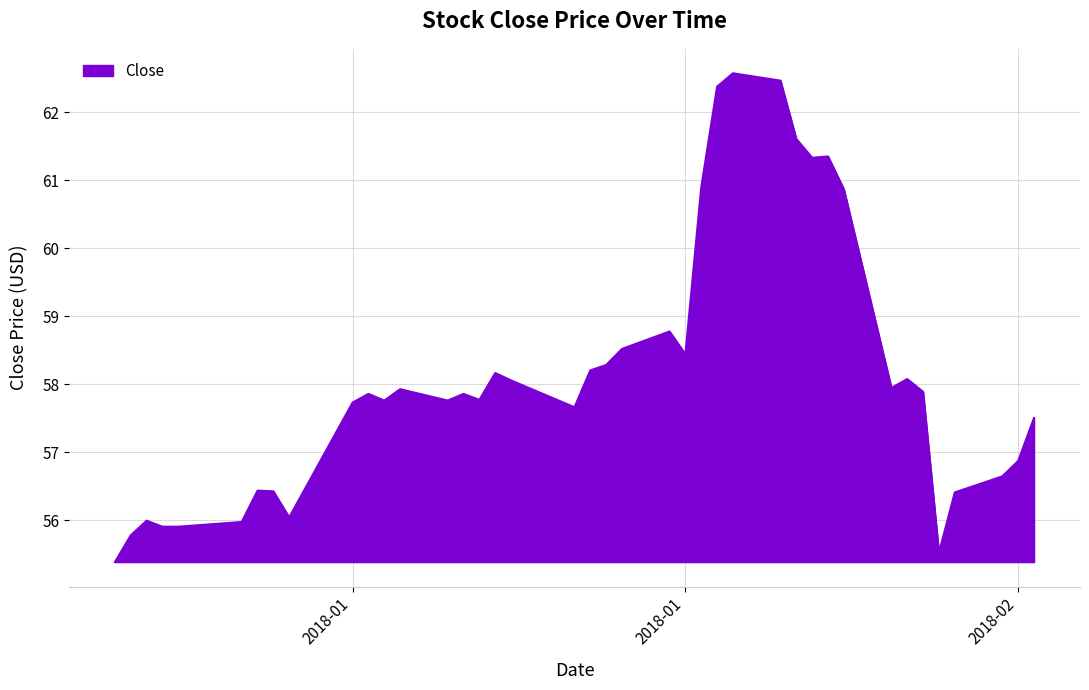

What is the difference between the maximum and minimum values?

7.2